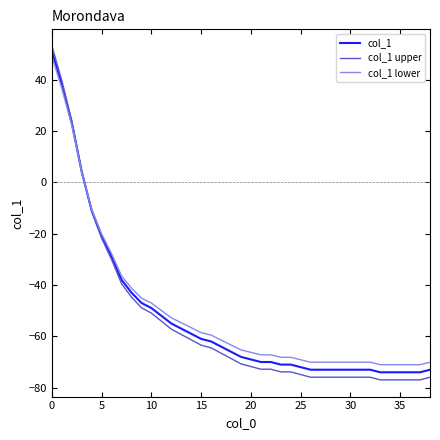

How many negative values does the col_1 lower series have?

35